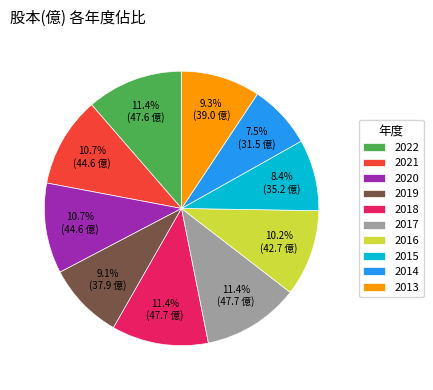

Which has a higher value, 2021 or 2018?

2018